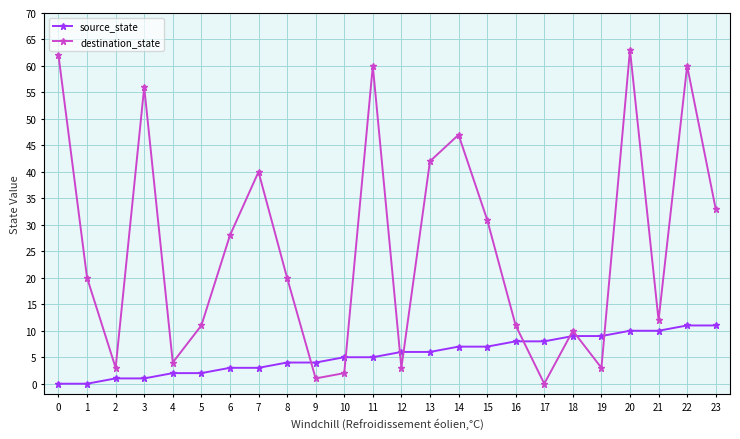

Reading left to right, transcribe all the data shown in this chart.

source_state: 0	0	1	1	2	2	3	3	4	4	5	5	6	6	7	7	8	8	9	9	10	10	11	11
destination_state: 62	20	3	56	4	11	28	40	20	1	2	60	3	42	47	31	11	0	10	3	63	12	60	33